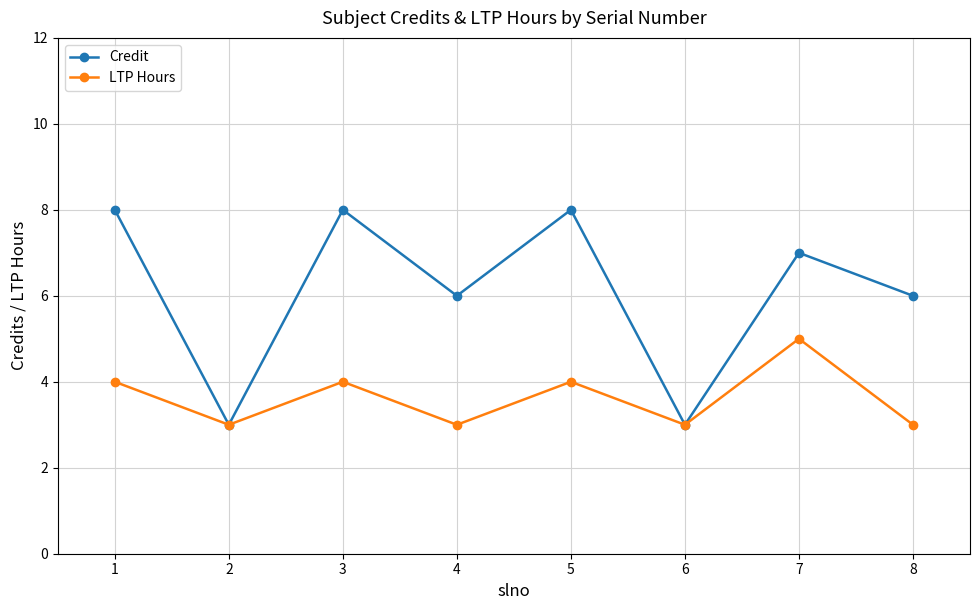

Which series has the largest total across all categories?

Credit